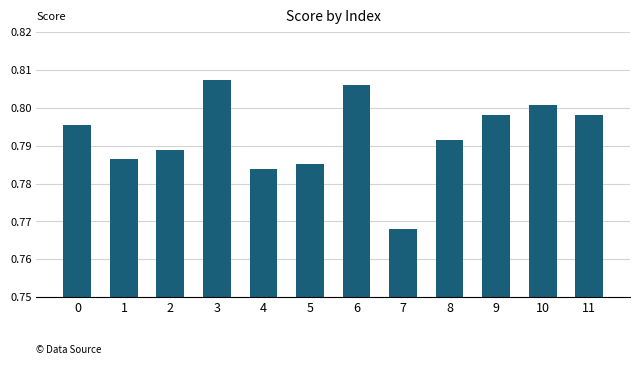

Count the number of categories in the chart.

12